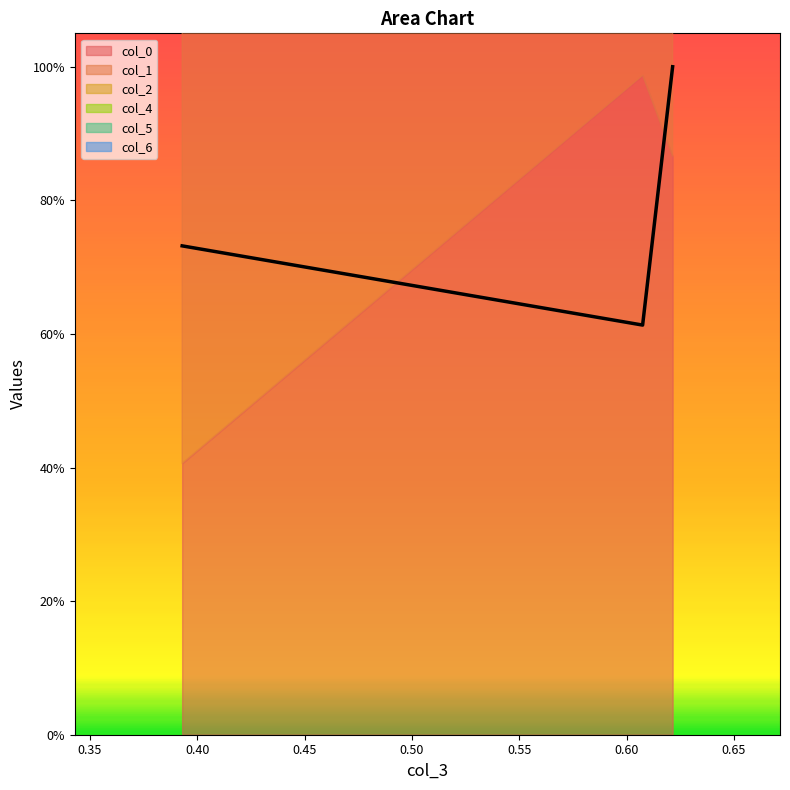

What is the maximum value shown in the chart?

1.0